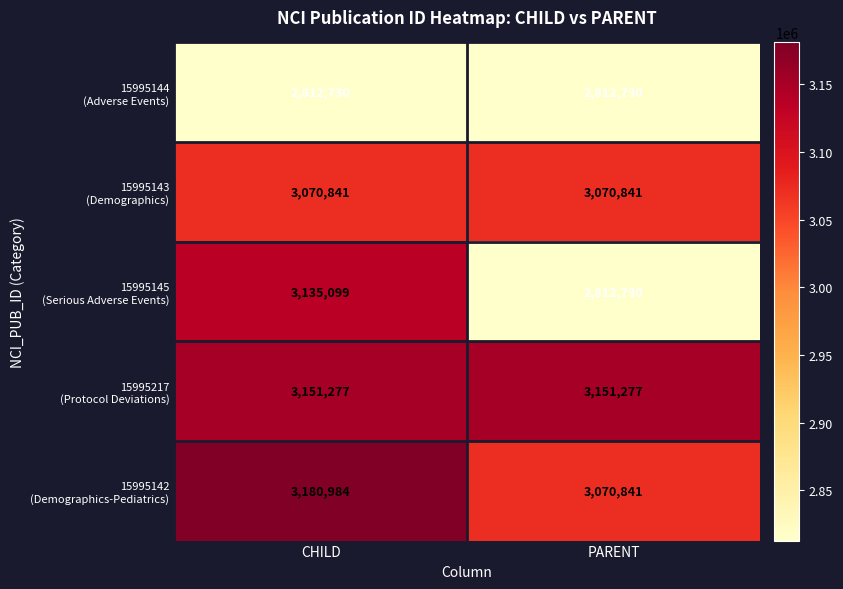

What is the spread (max minus min) of values at CHILD?

368254